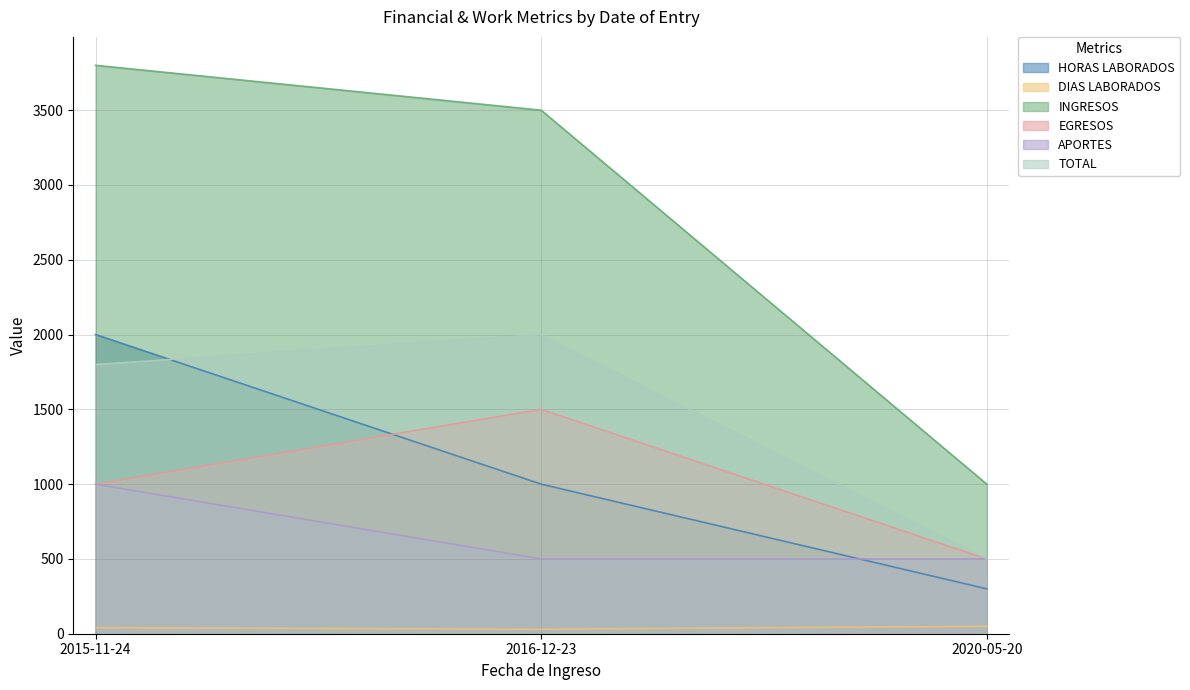

Is the value of HORAS LABORADOS at 2016-12-23 greater than the value of APORTES at 2020-05-20?

Yes